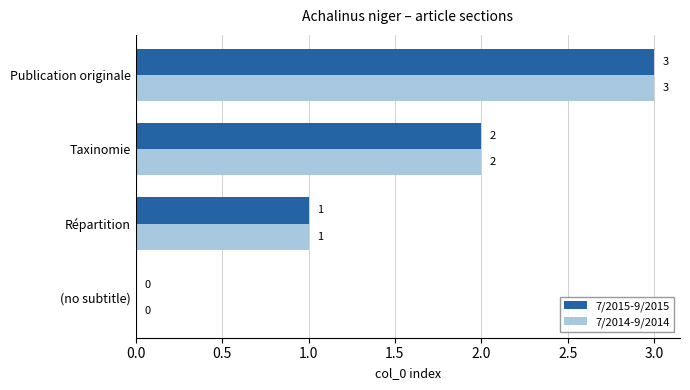

Which category has the highest value in the 7/2015-9/2015 series?

Publication originale